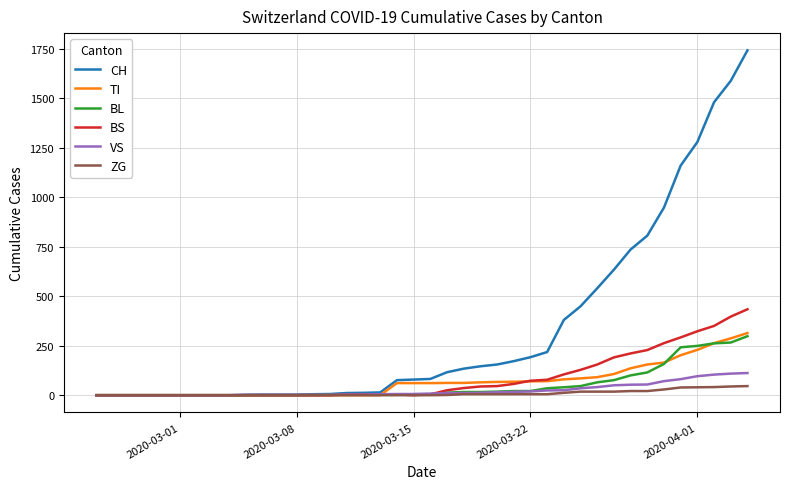

Which series has the largest total across all categories?

CH